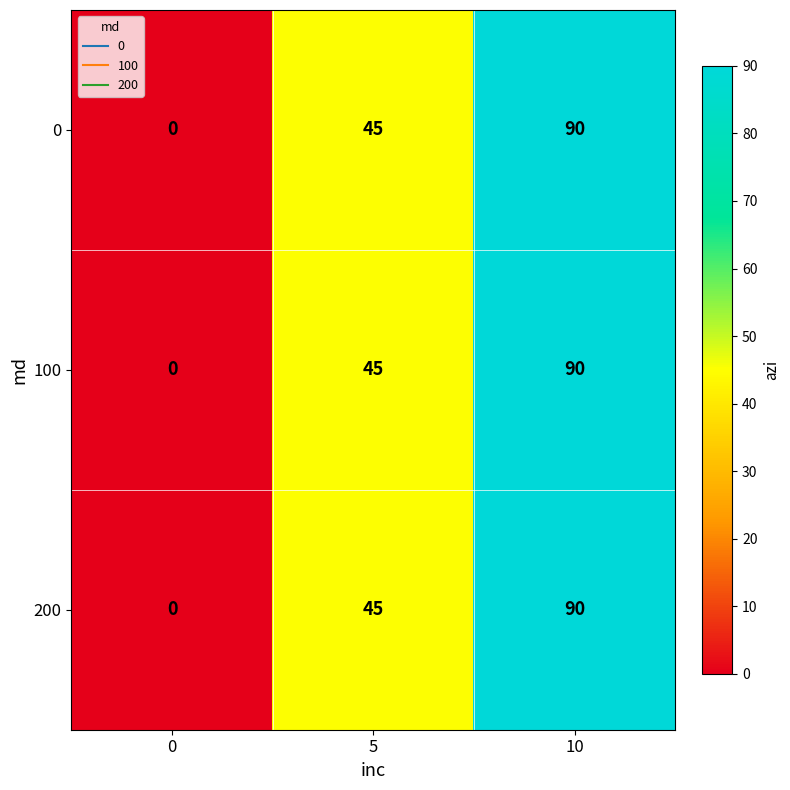

List the labels in order of 0 value, smallest first.

0, 5, 10